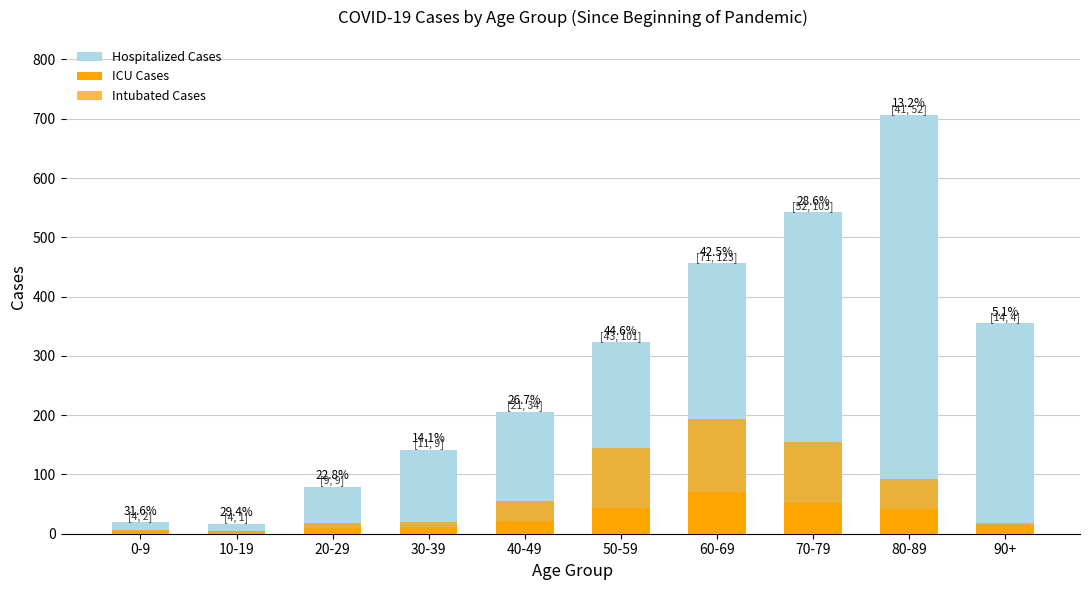

Reading left to right, list all the values displayed in this chart.

Hospitalized Cases: 19	17	79	142	206	323	456	542	706	355
ICU Cases: 4	4	9	11	21	43	71	52	41	14
Intubated Cases: 2	1	9	9	34	101	123	103	52	4